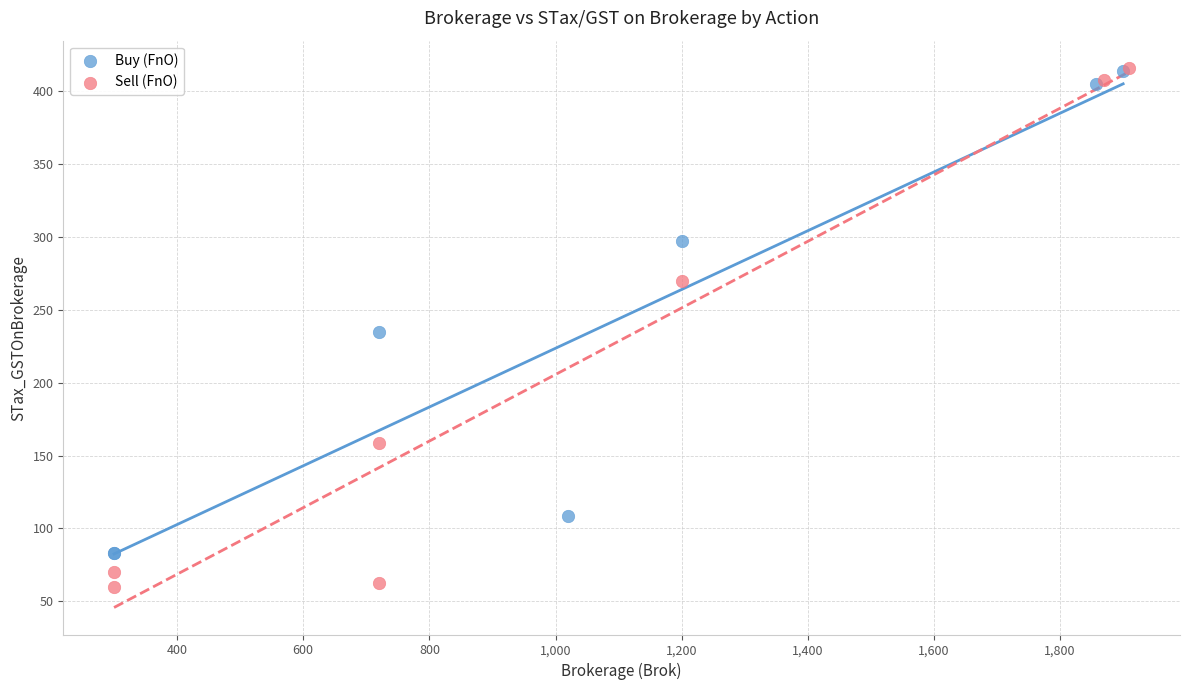

Which series contains the lowest Y value?

Sell (FnO)